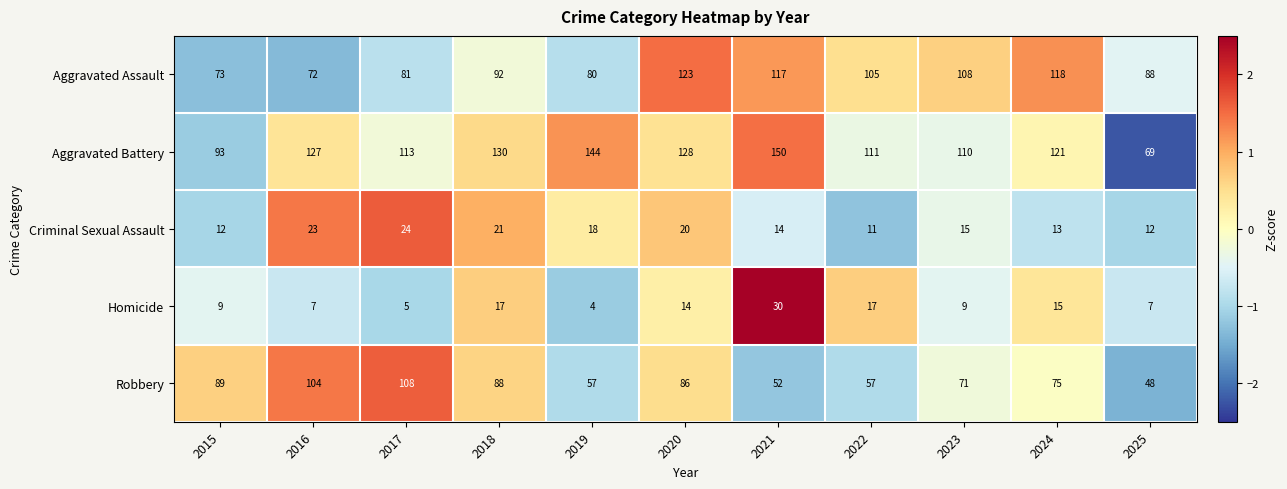

What is the sum of all Criminal Sexual Assault values?

183